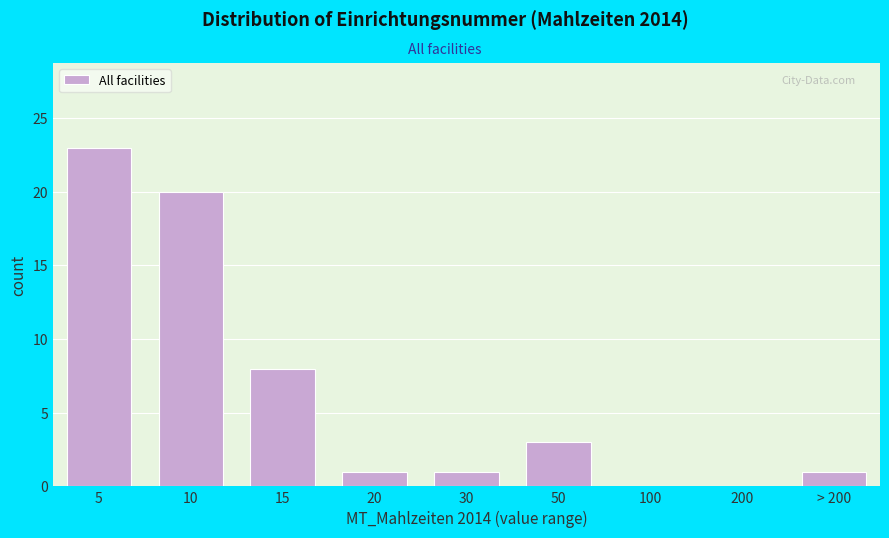

Reading left to right, transcribe all the data shown in this chart.

5=23	10=20	15=8	20=1	30=1	50=3	100=0	200=0	> 200=1